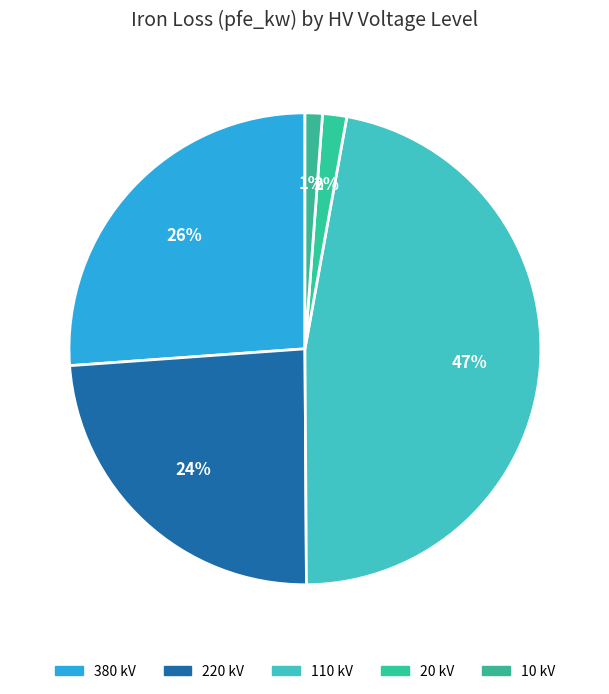

To the nearest percent, what is the combined percentage of 110 kV and 220 kV?

71%